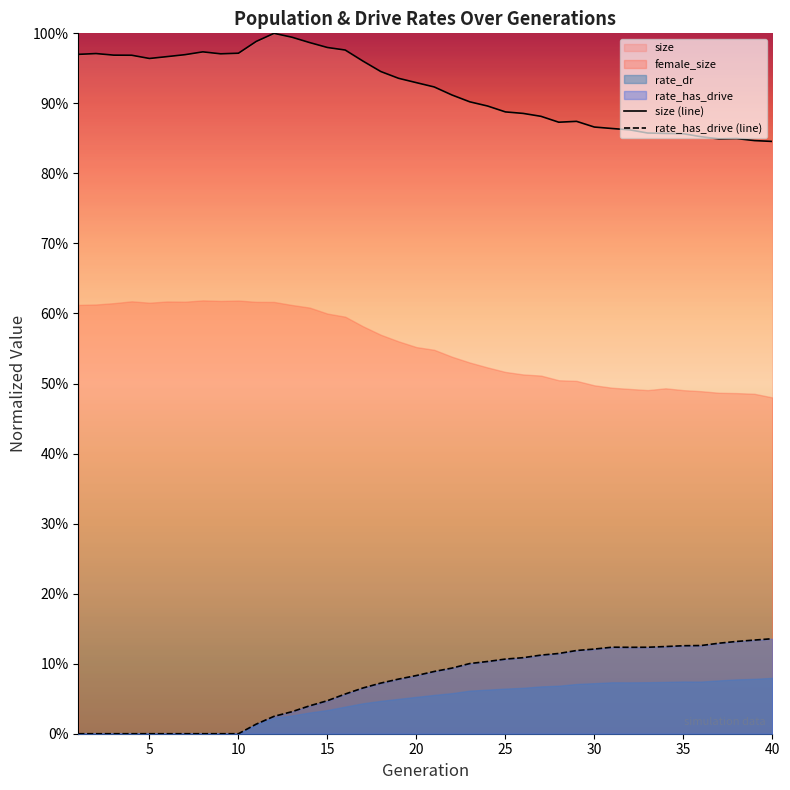

Which series has the largest total across all categories?

size (line)